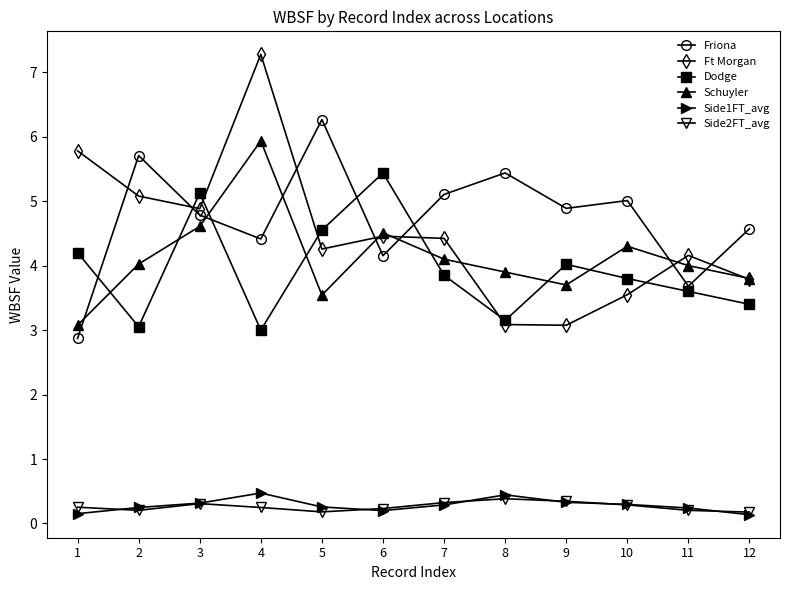

What are all the series names shown in the legend?

Friona, Ft Morgan, Dodge, Schuyler, Side1FT_avg, Side2FT_avg